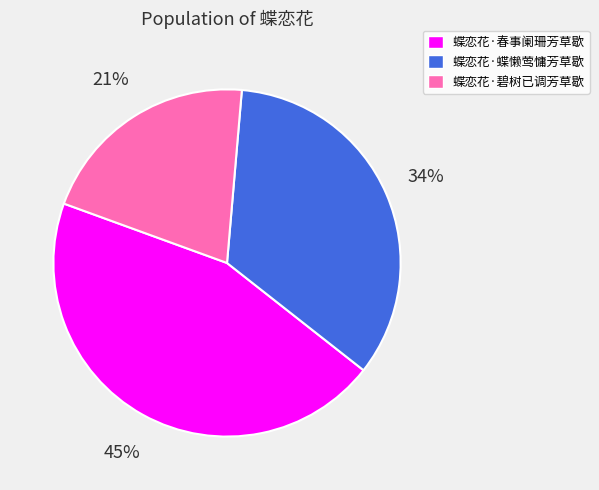

Count the number of slices in the pie.

3